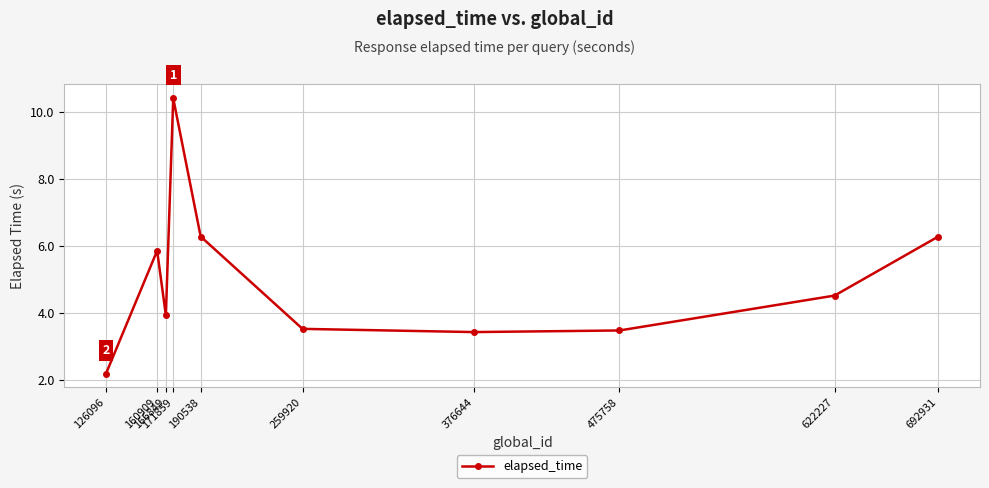

Reading left to right, extract all data points from this chart.

126096=2.2	160909=5.9	166849=3.9	171859=10.4	190538=6.3	259920=3.5	376644=3.4	475758=3.5	622227=4.5	692931=6.3